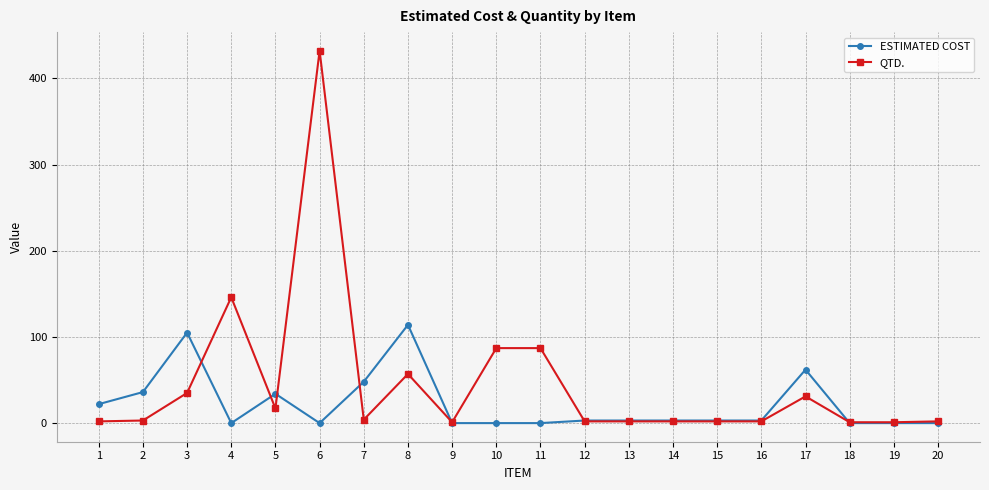

What is the average value of the QTD. series?

46